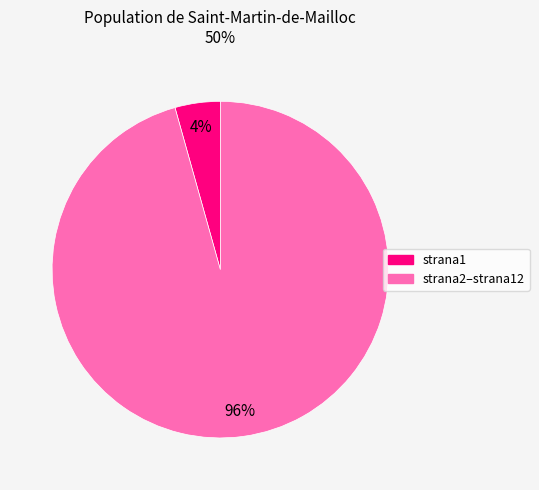

To the nearest percent, what is the average slice percentage?

50%